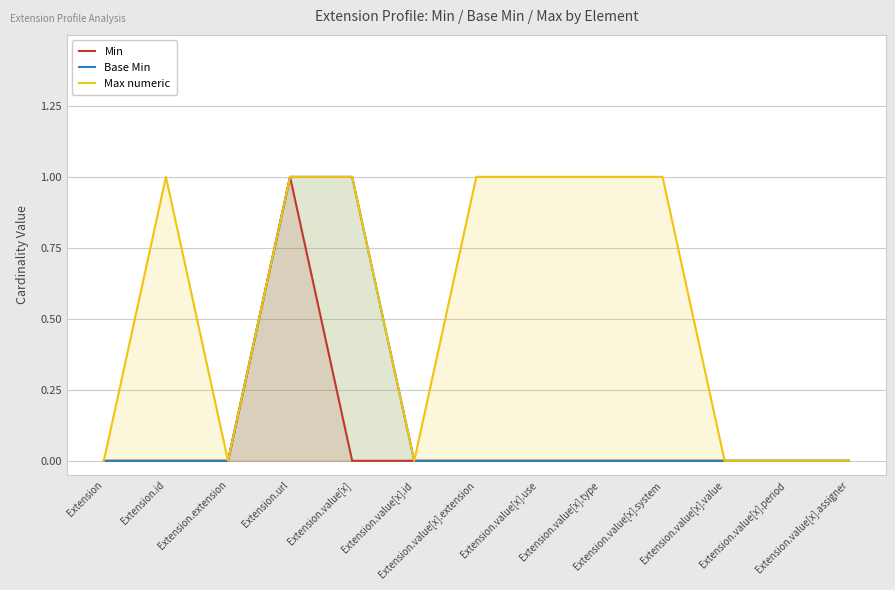

What is the label of the 1st point from the left?

Extension